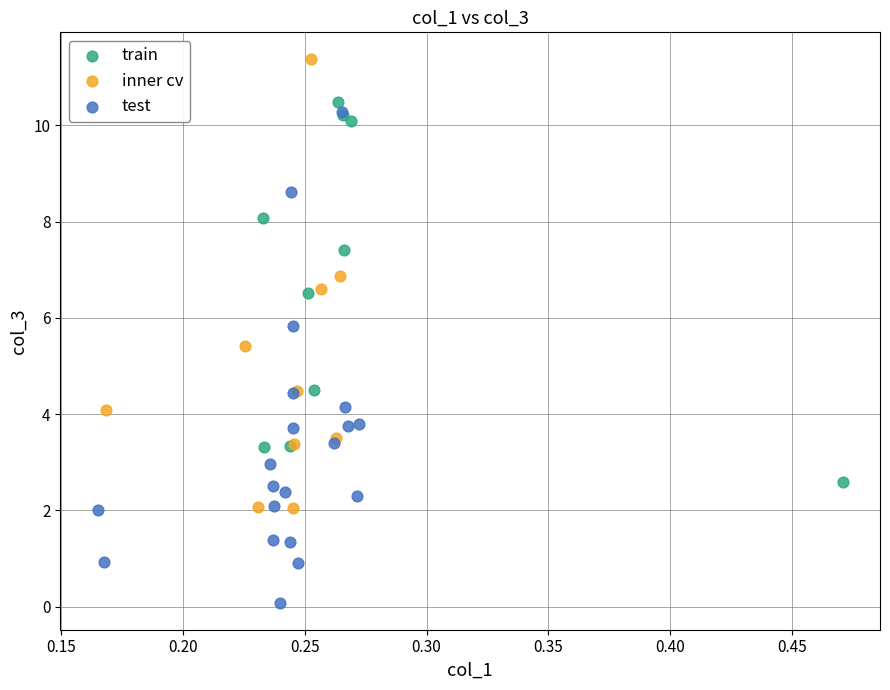

Which series reaches the minimum Y coordinate?

test